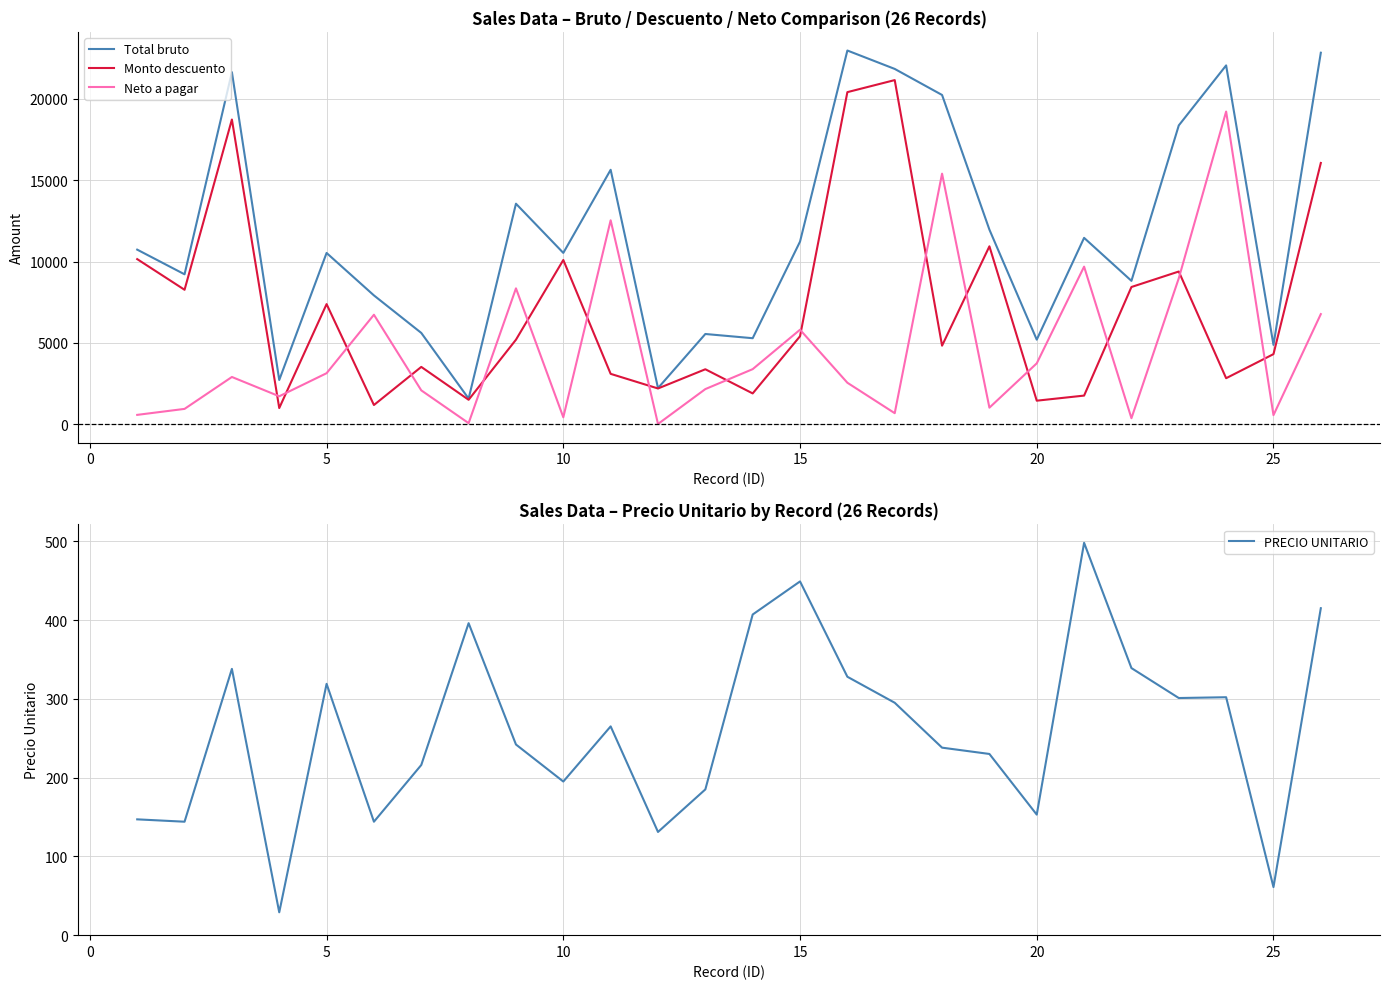

How many values in the PRECIO UNITARIO series are below 265?

13